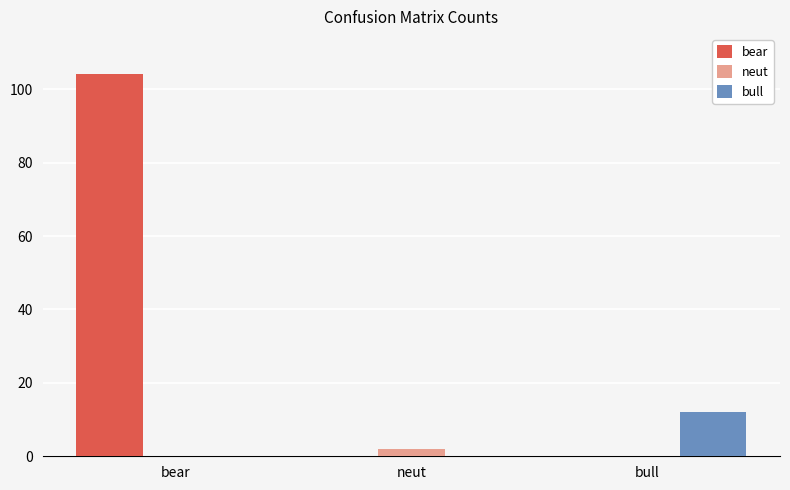

Does the chart contain stacked bars?

No